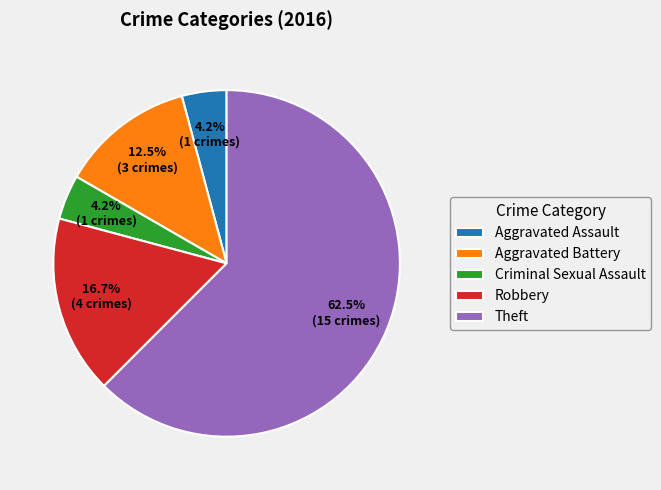

What is the ratio of the value at Robbery to the value at Aggravated Assault?

4.0